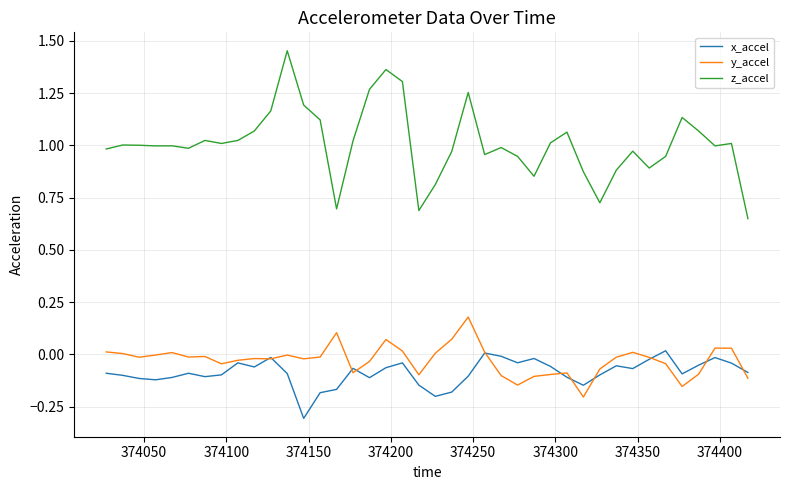

What is the lowest value of the x_accel series?

-0.3